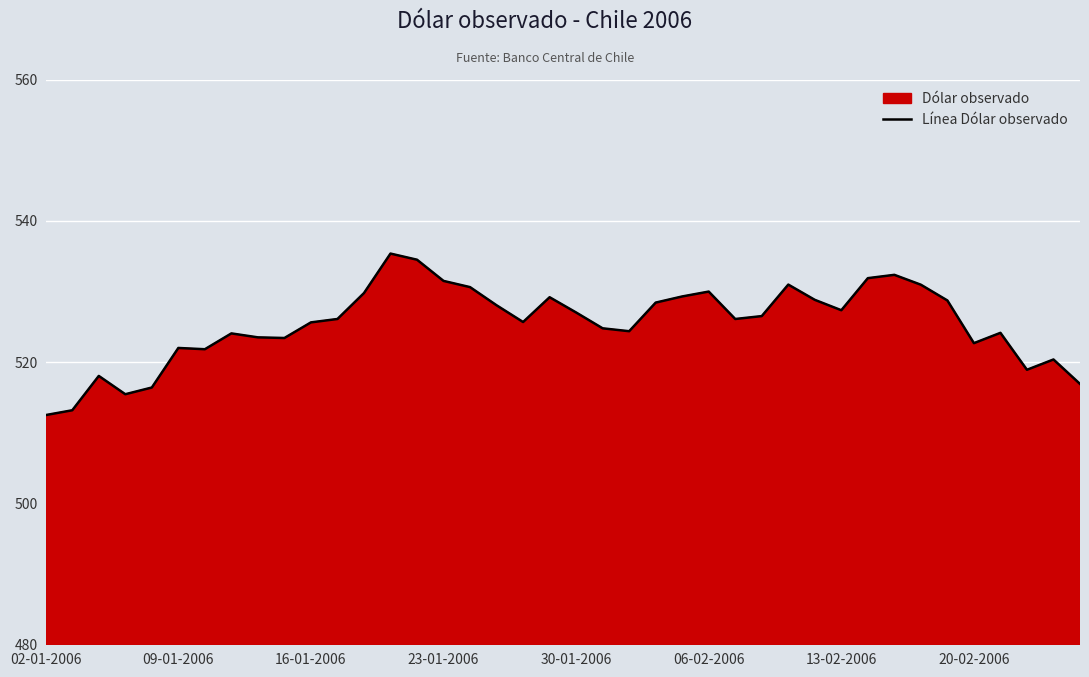

How many categories are shown in the chart?

40